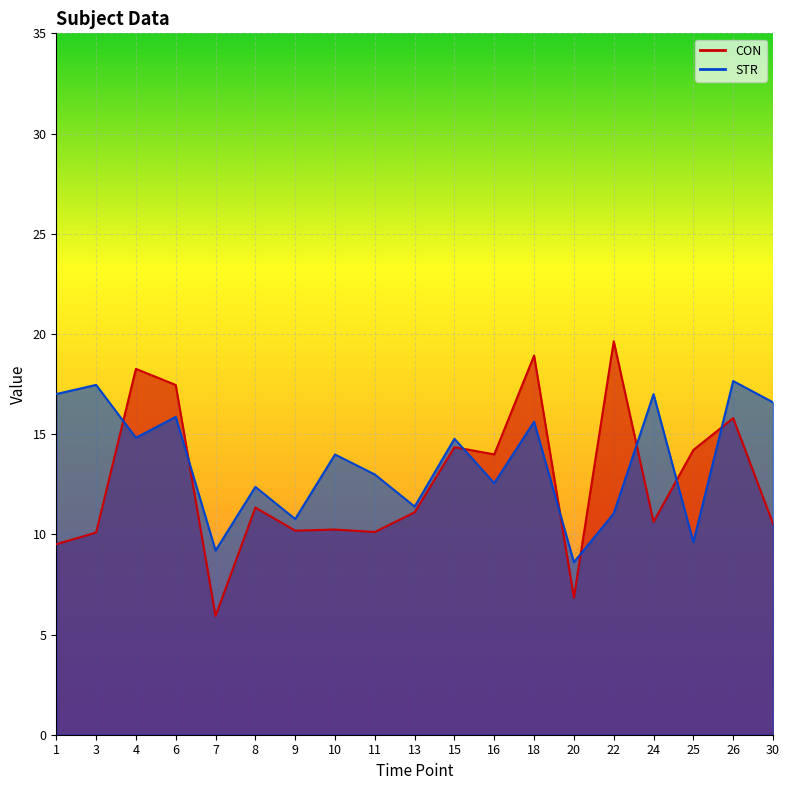

Where do STR and CON first cross each other?

3 and 4